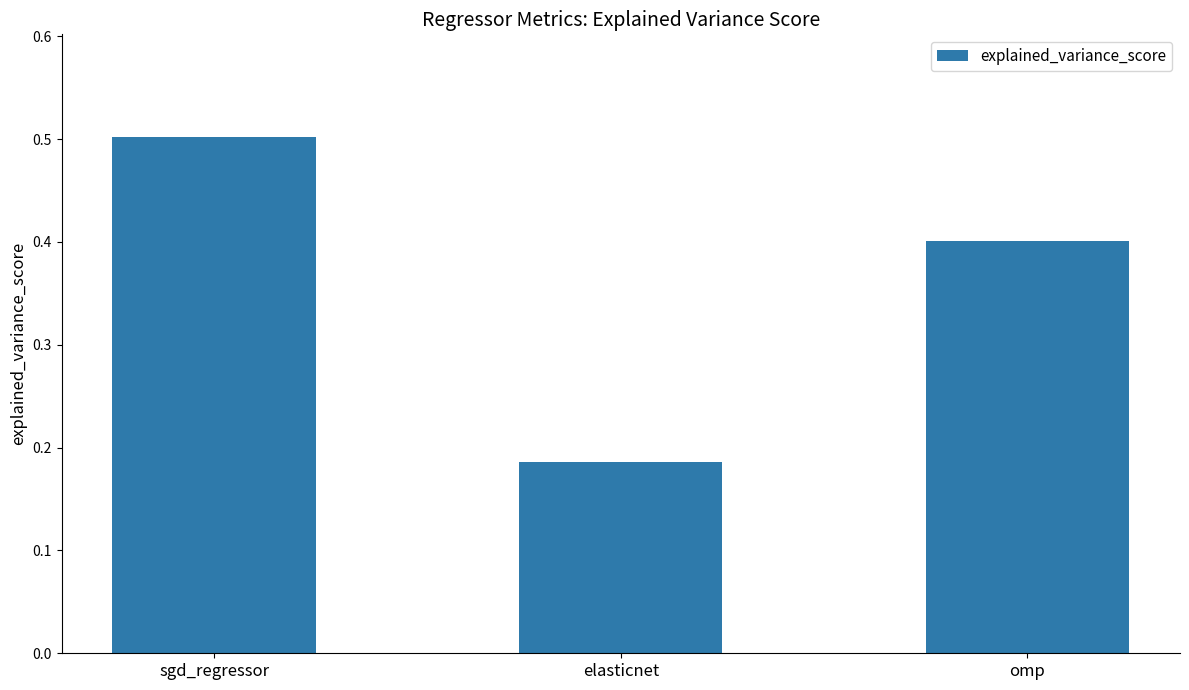

At which category does the chart reach its minimum across all series?

elasticnet